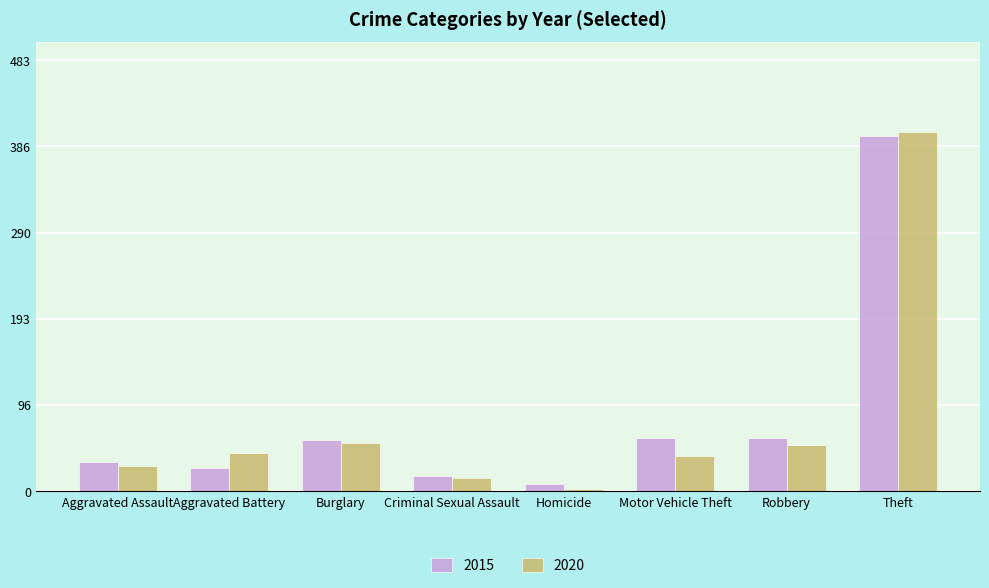

The 2015 series shows 78 at Burglary. True or false?

False